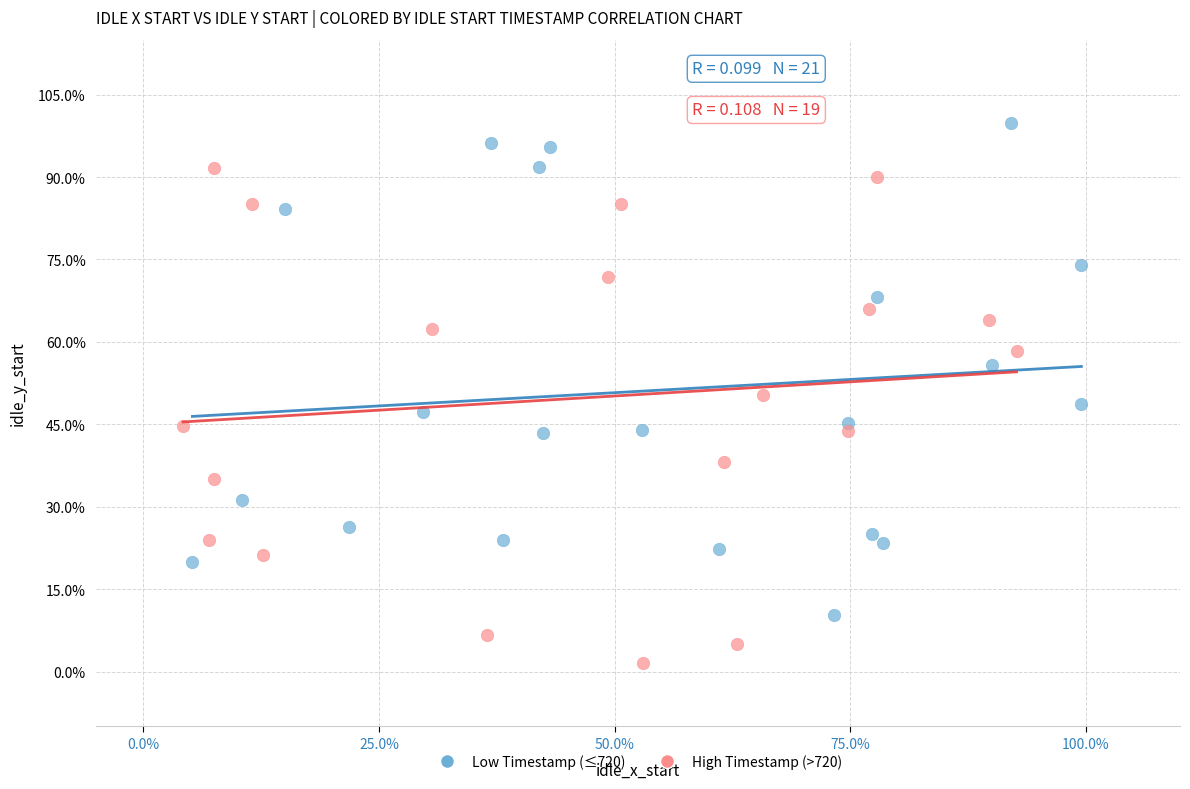

What are all the series names shown in the legend?

Low Timestamp (≤720), High Timestamp (>720)